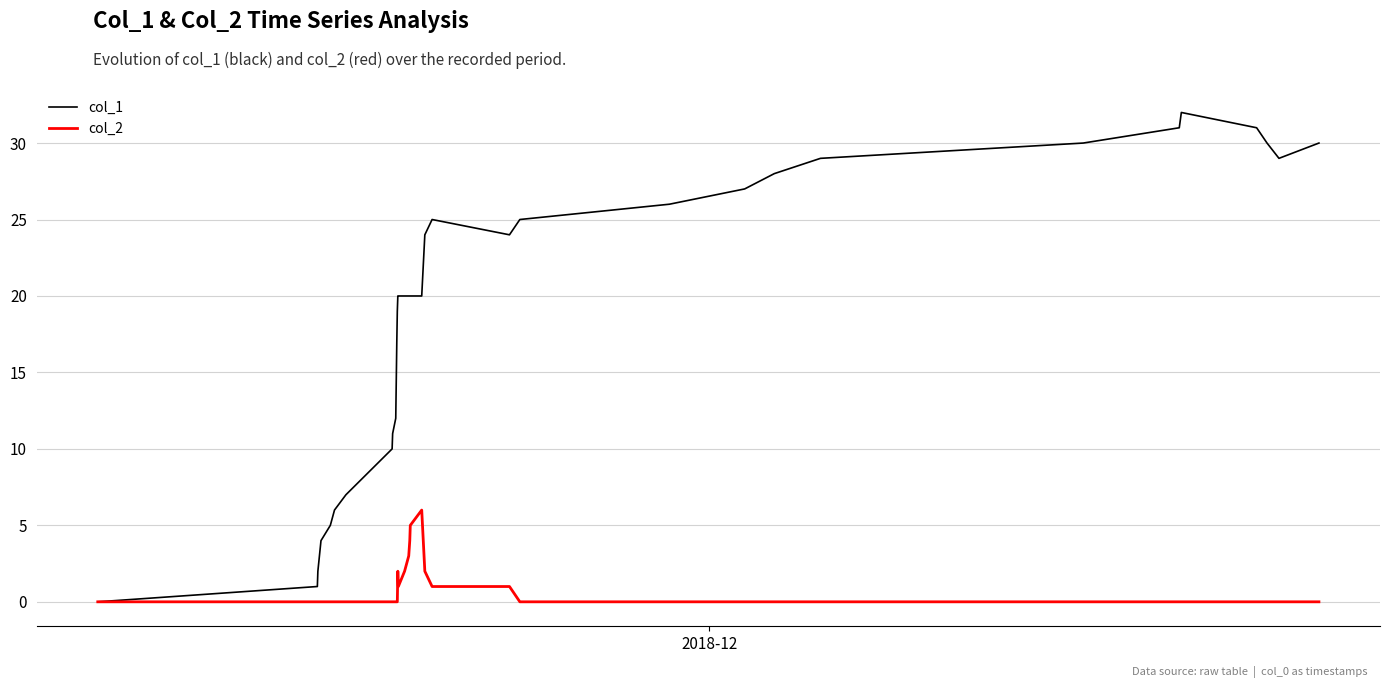

Which series has the widest spread of values?

col_1